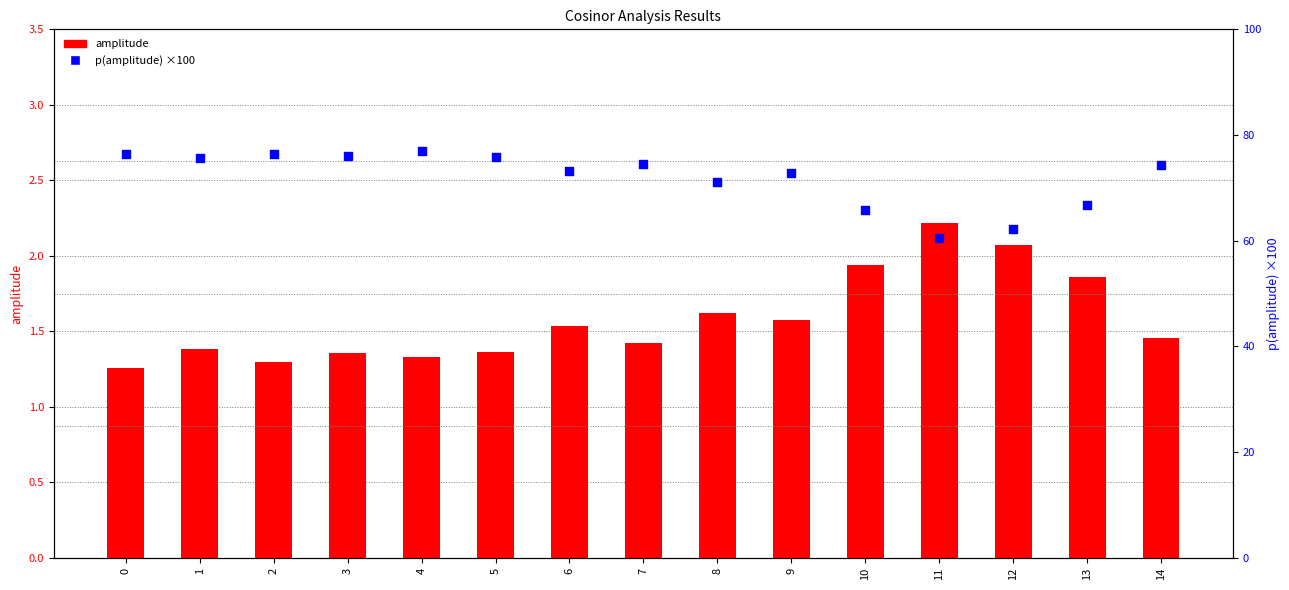

Is the value of amplitude at 12 greater than the value of p(amplitude) ×100 at 11?

No